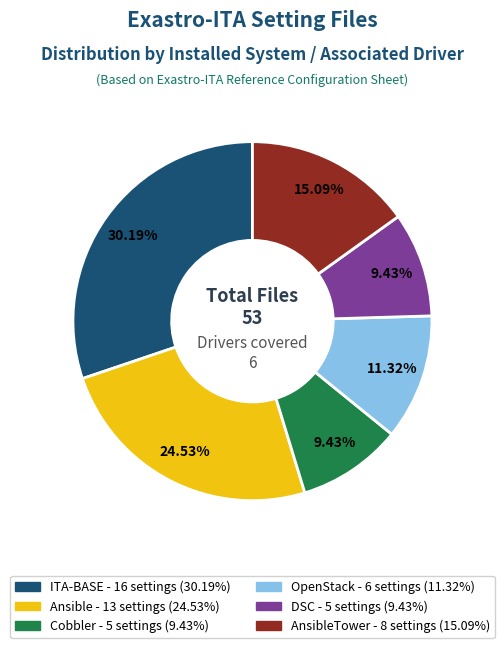

Is there a majority slice in this chart?

No